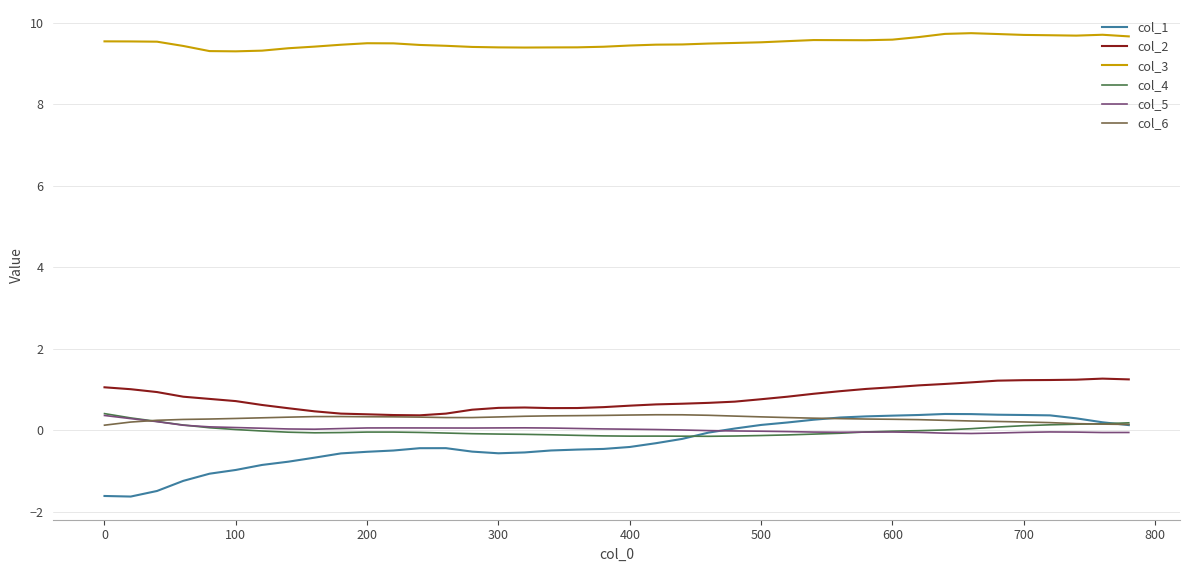

Does the chart have visible grid lines?

Yes